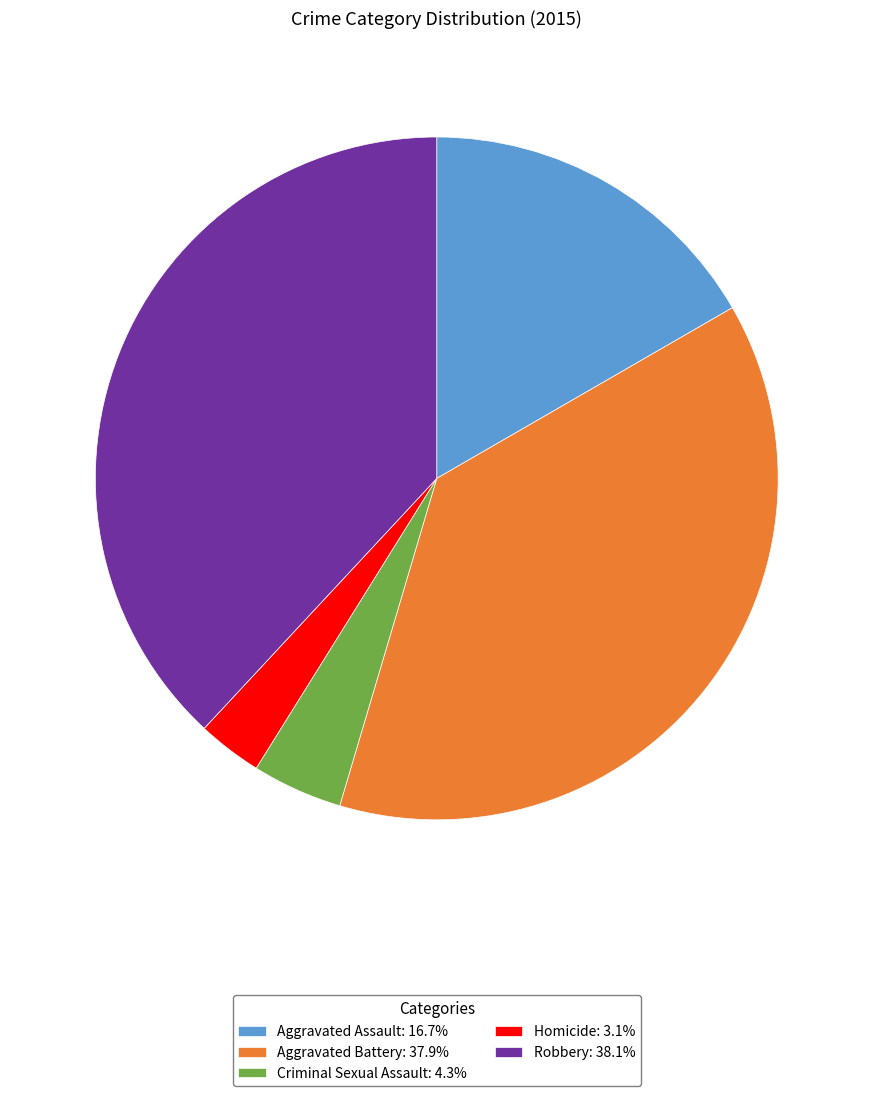

What is the smallest slice in the pie chart?

Homicide